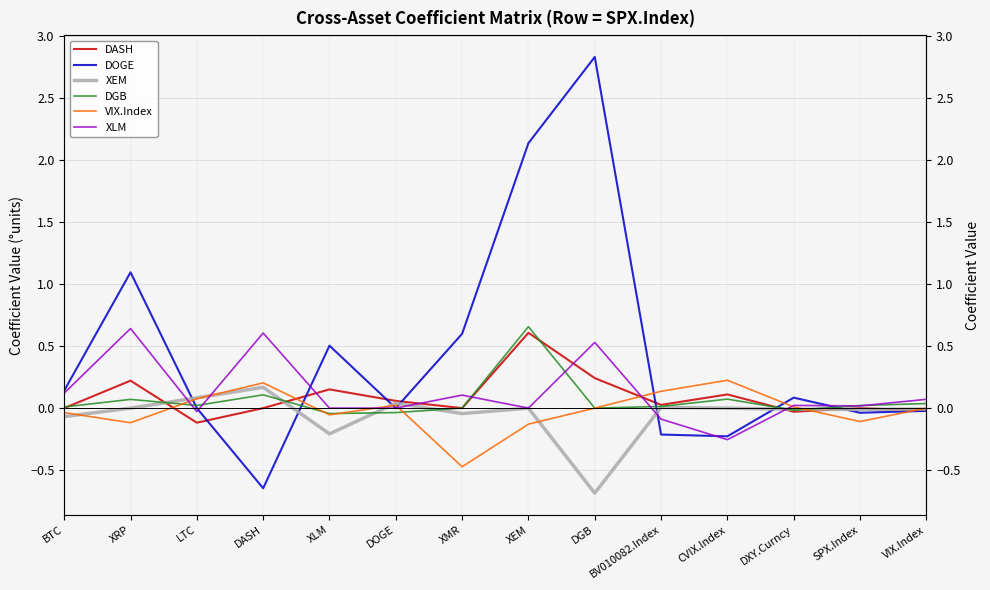

Which series has the largest total across all categories?

DOGE